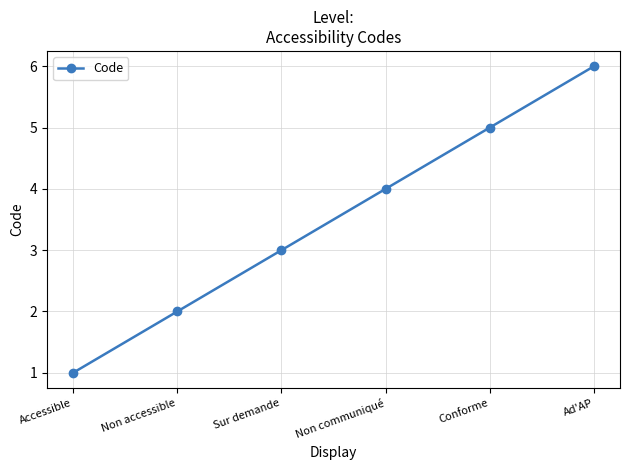

Which label corresponds to the smallest value in the chart?

Accessible